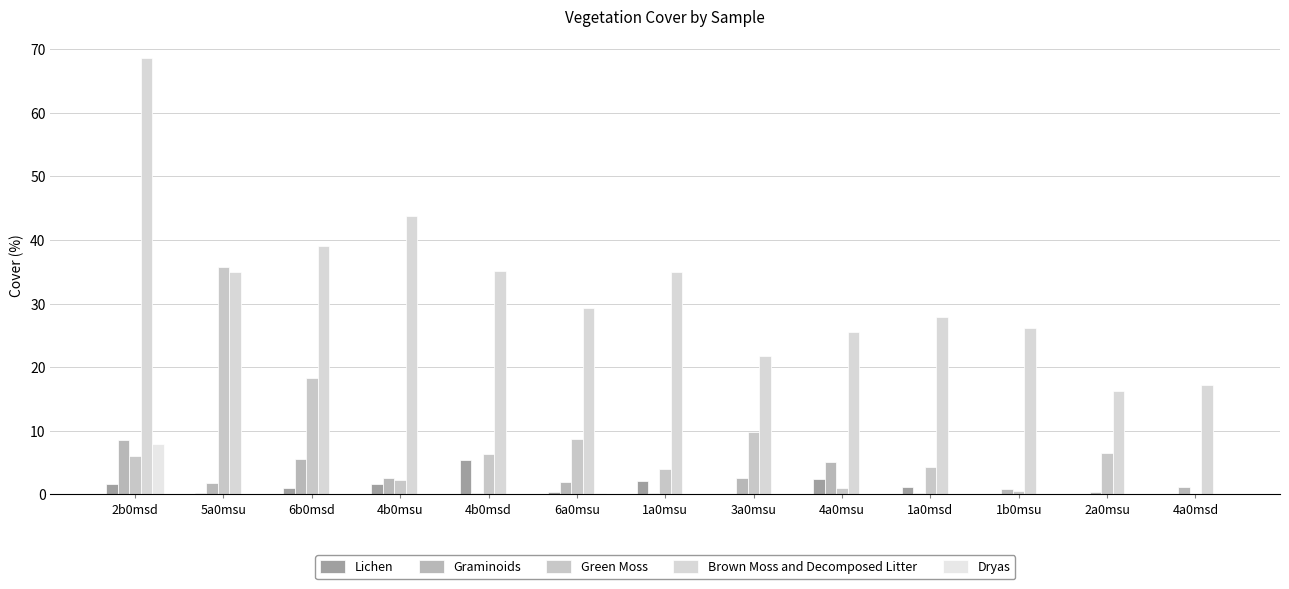

Is it true that Lichen equals 2.7 at 4b0msu?

False